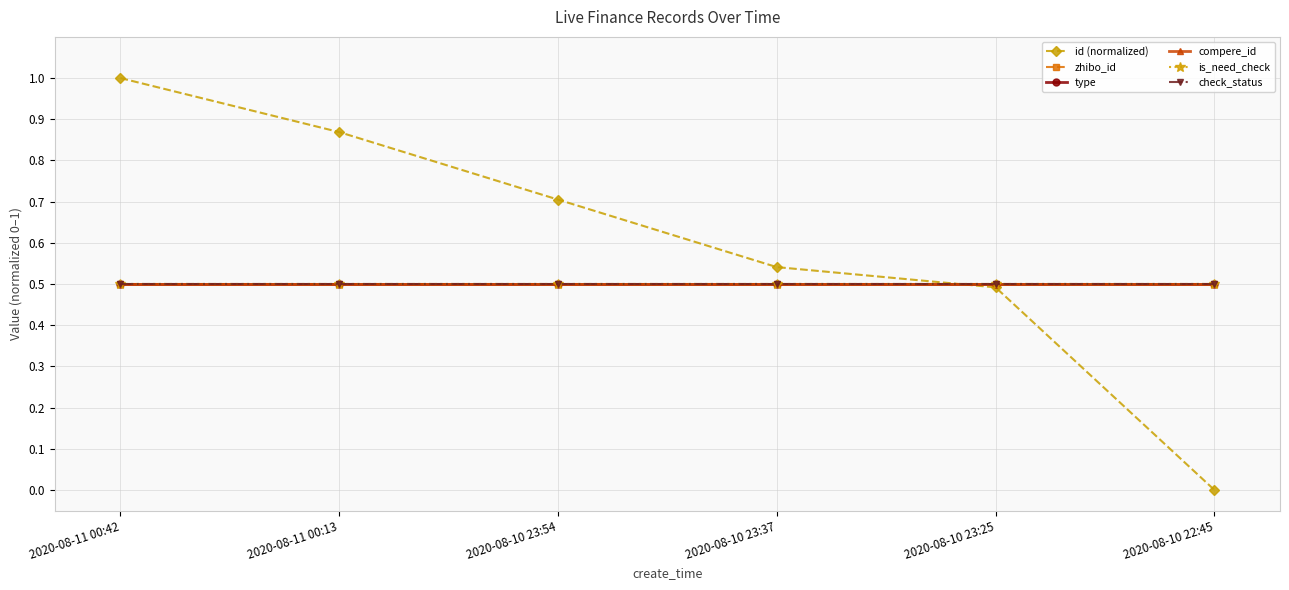

Rank the series at 2020-08-10 23:54 from lowest to highest value.

zhibo_id, type, compere_id, is_need_check, check_status, id (normalized)